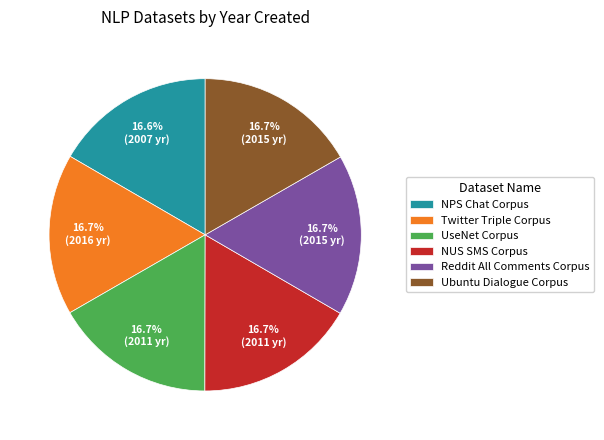

True or false: NPS Chat Corpus accounts for 27% of the total.

False